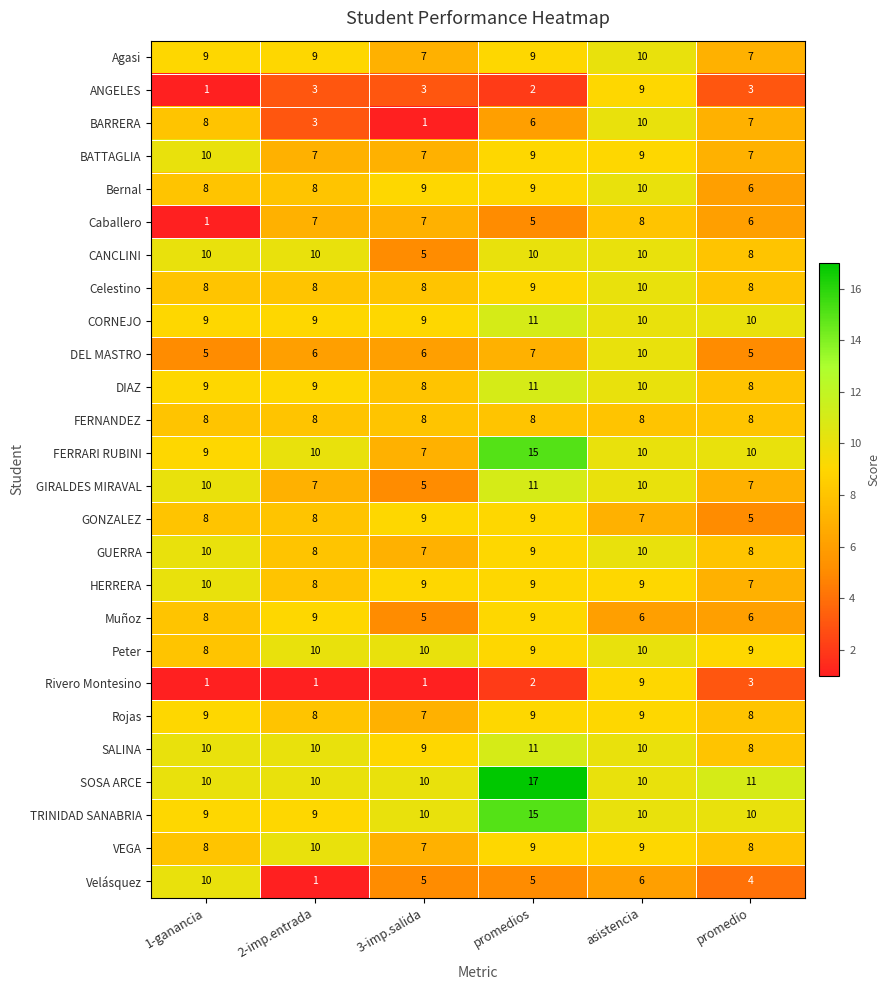

Between 3-imp.salida and promedio, which series saw the biggest shift?

BARRERA